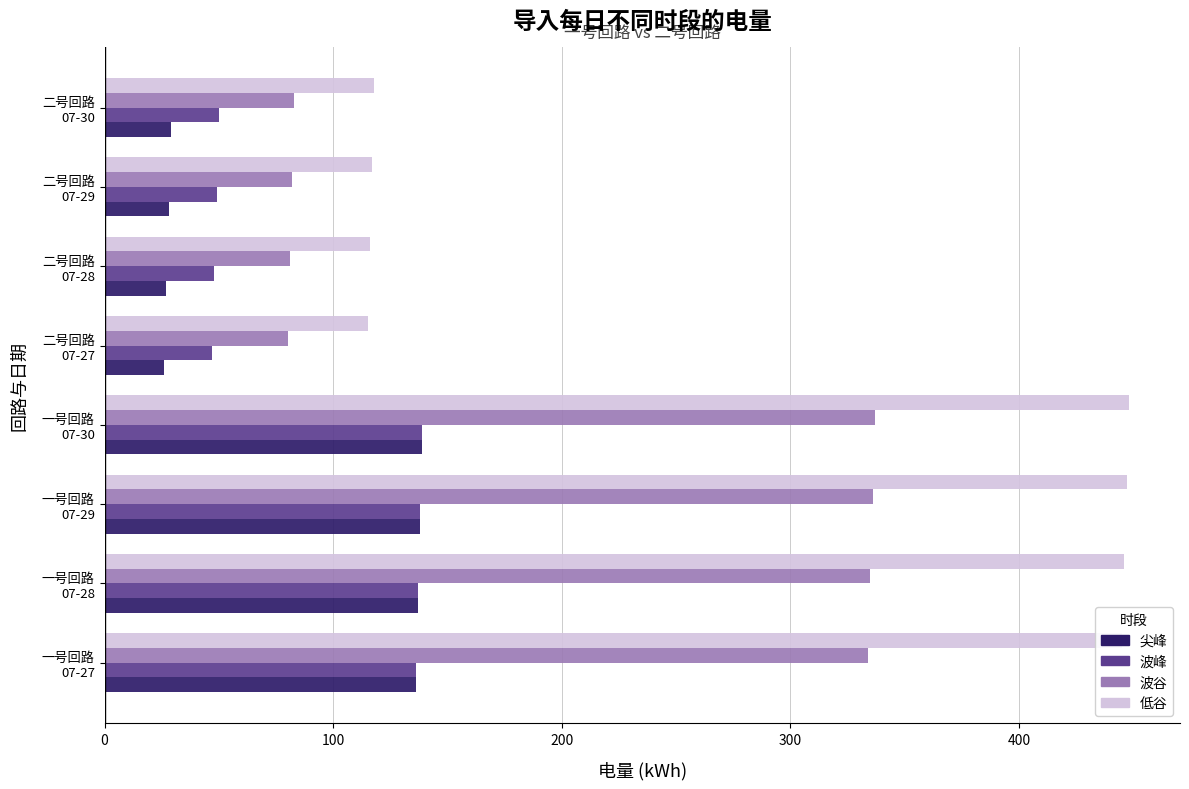

How many series are shown in this chart?

4